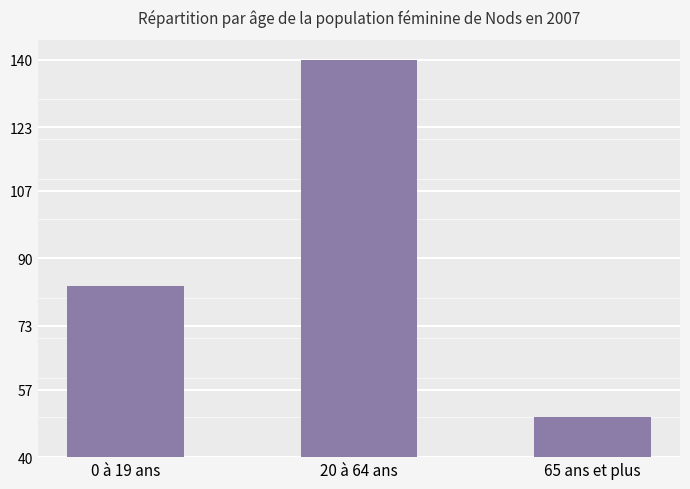

Which category has the highest value across all series?

20 à 64 ans